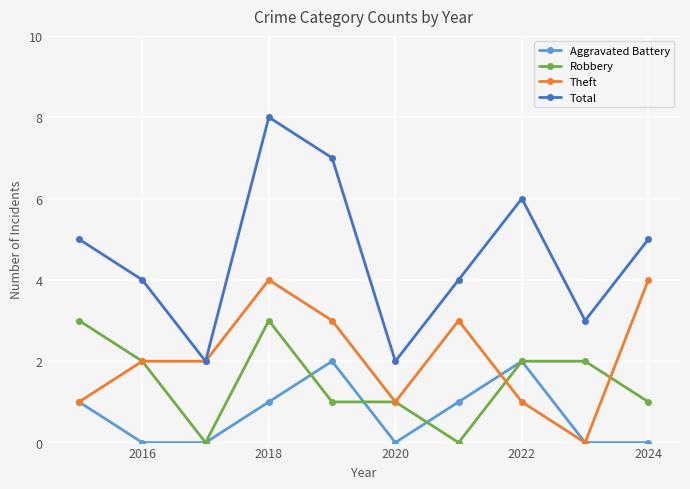

Which series has the largest total across all categories?

Total